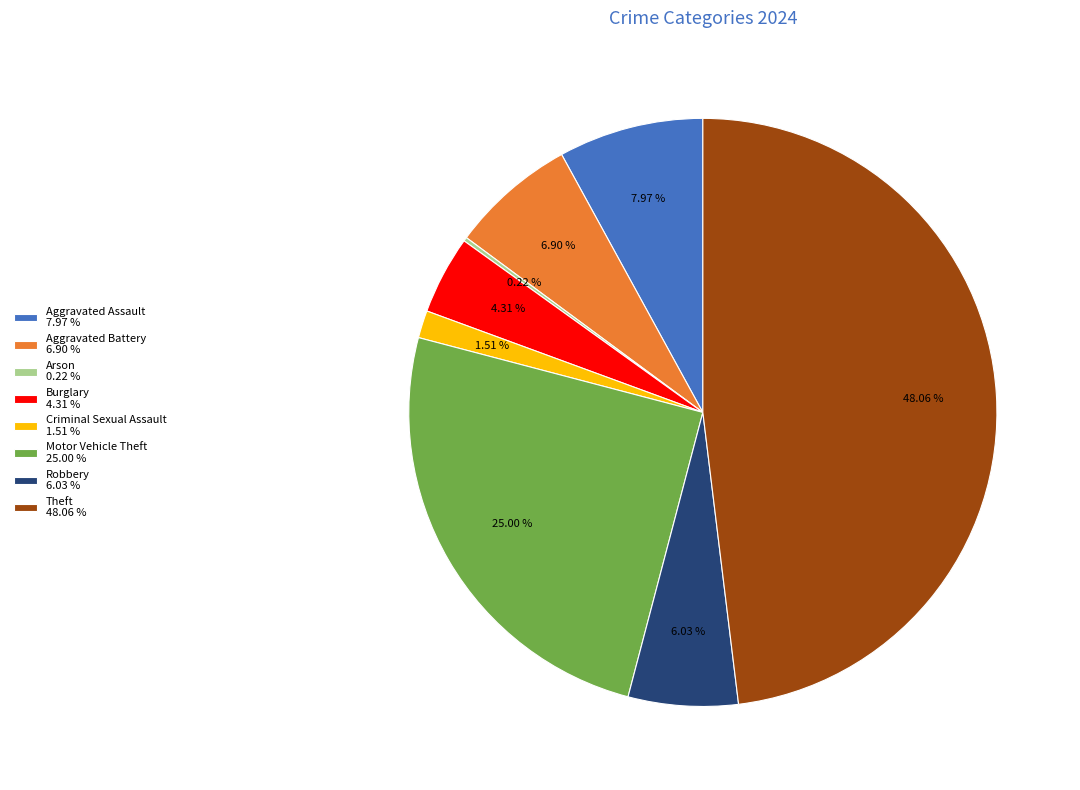

Is Theft 48.06 % the majority of the pie?

No